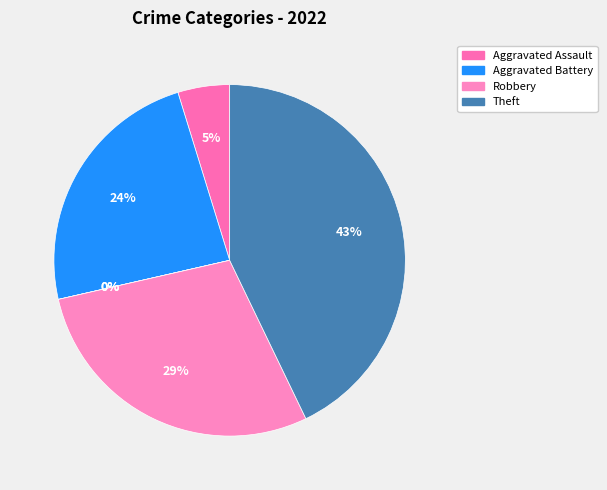

How much of the chart is everything except Aggravated Assault?

95.2%